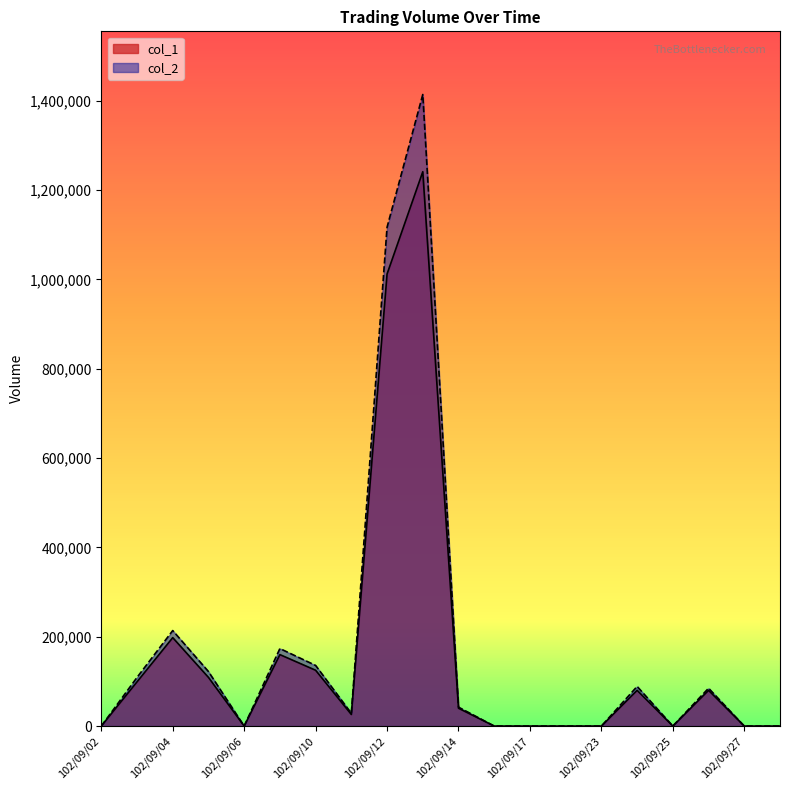

True or false: col_2 has more than 1 points higher than both neighbors.

True